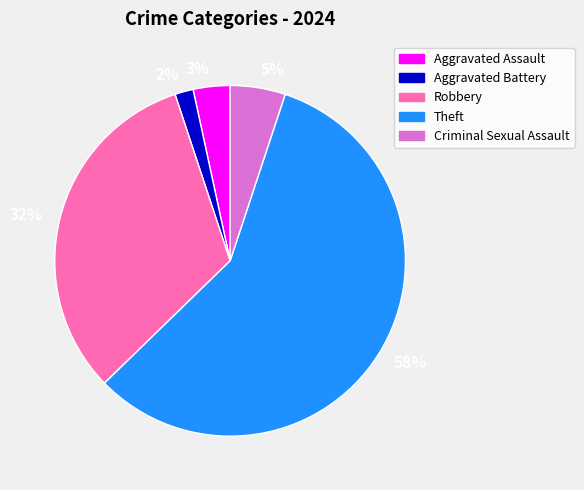

Rank the categories by value from lowest to highest.

Aggravated Battery, Aggravated Assault, Criminal Sexual Assault, Robbery, Theft